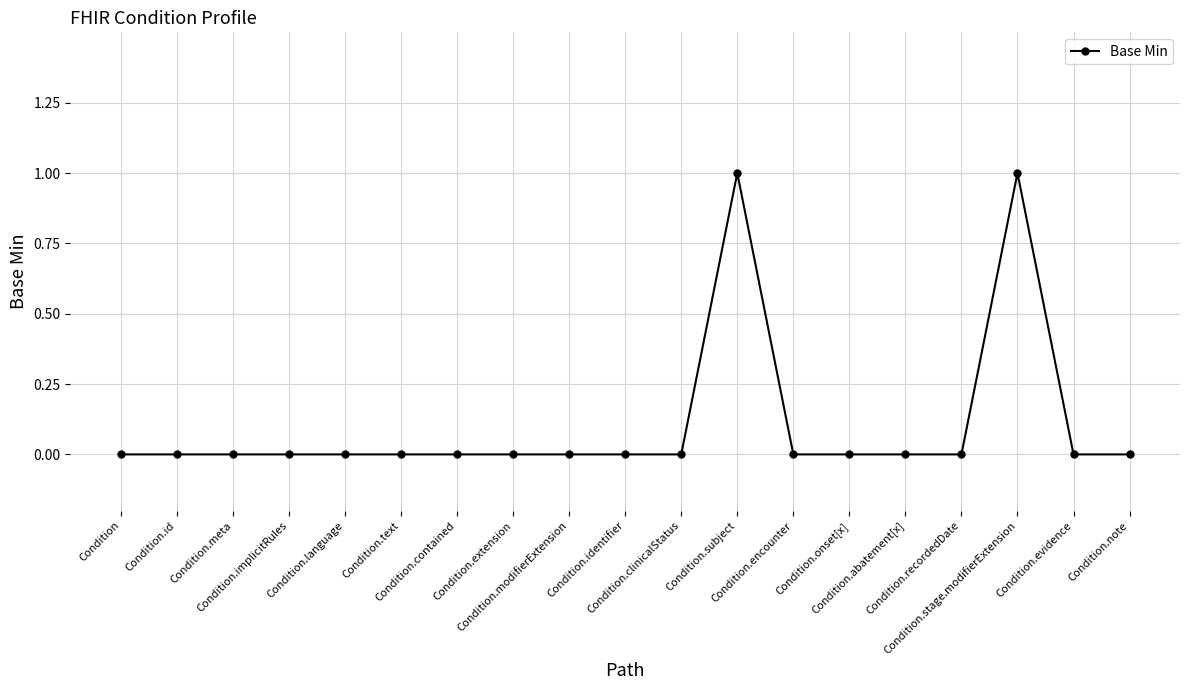

Count the number of categories in the chart.

19